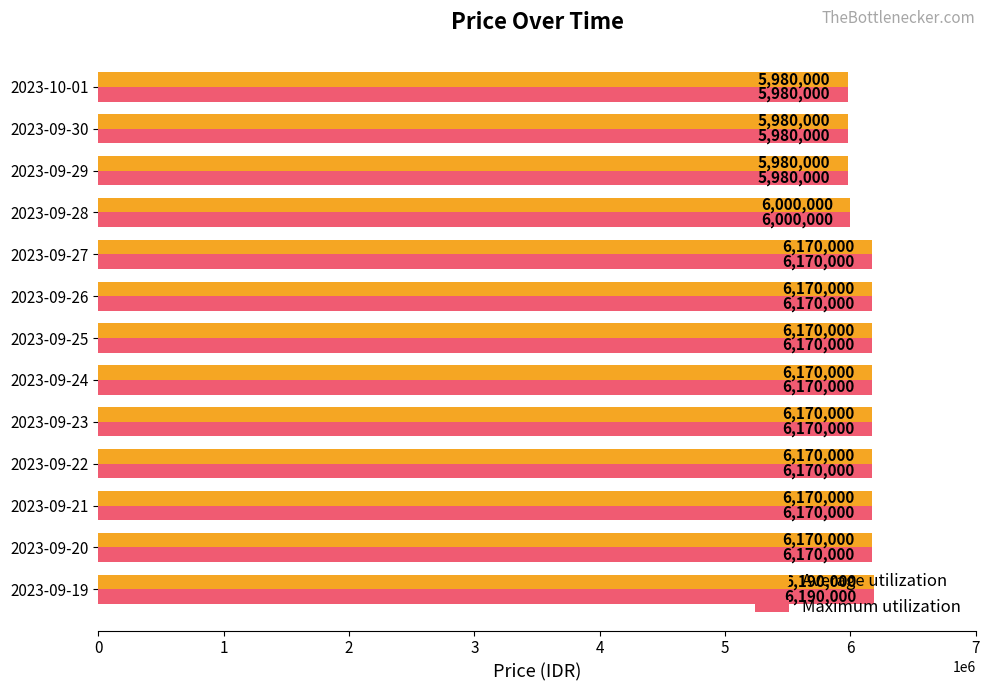

At which category is the sum across all series the highest?

2023-09-19